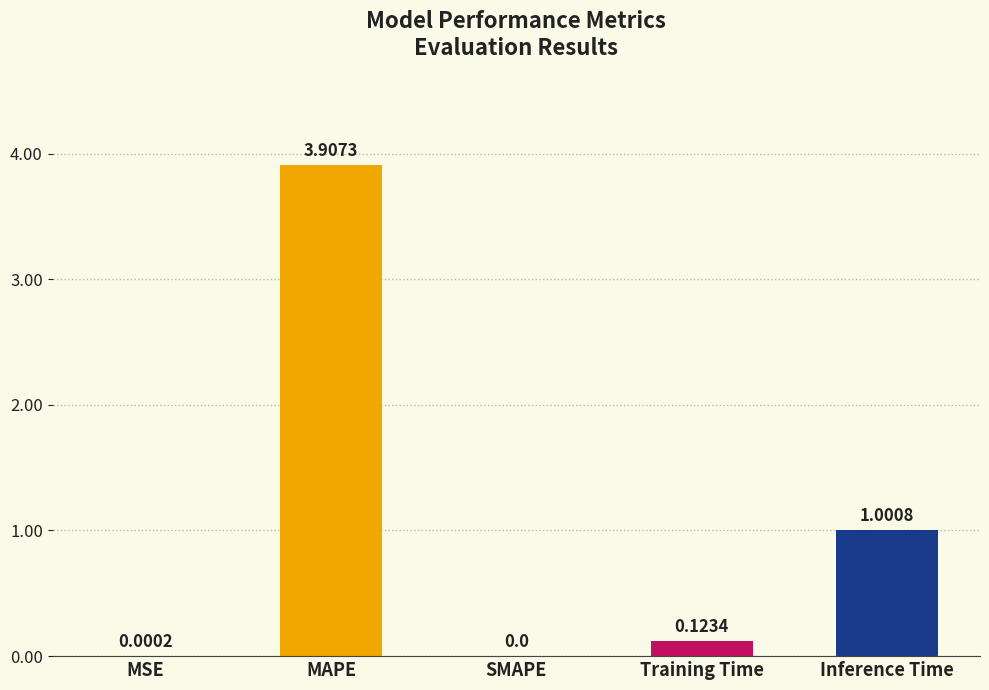

What is the change in value from SMAPE to Inference Time?

+1.0